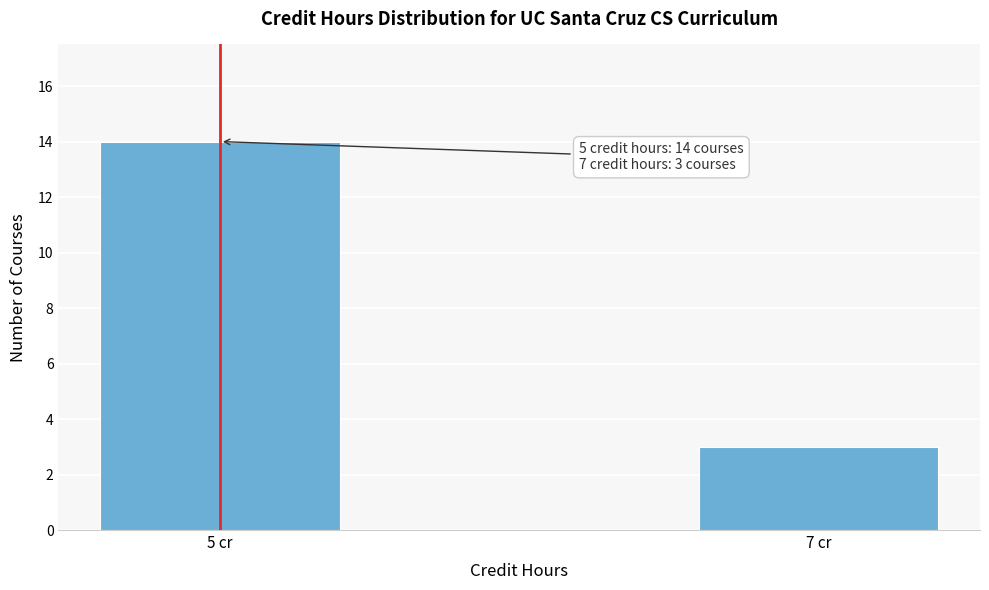

Reading left to right, list all the values displayed in this chart.

5 cr=14	7 cr=3